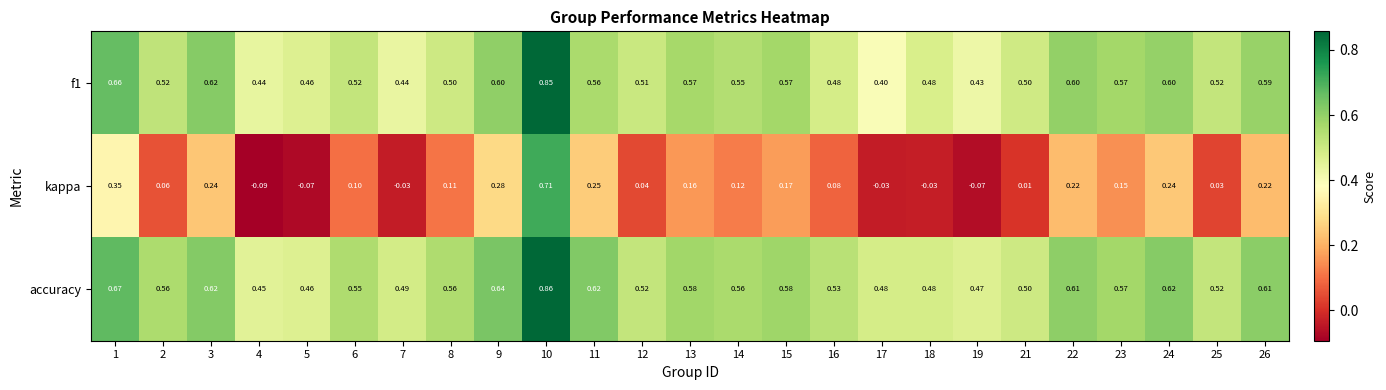

Between 6 and 25, which series saw the biggest shift?

kappa